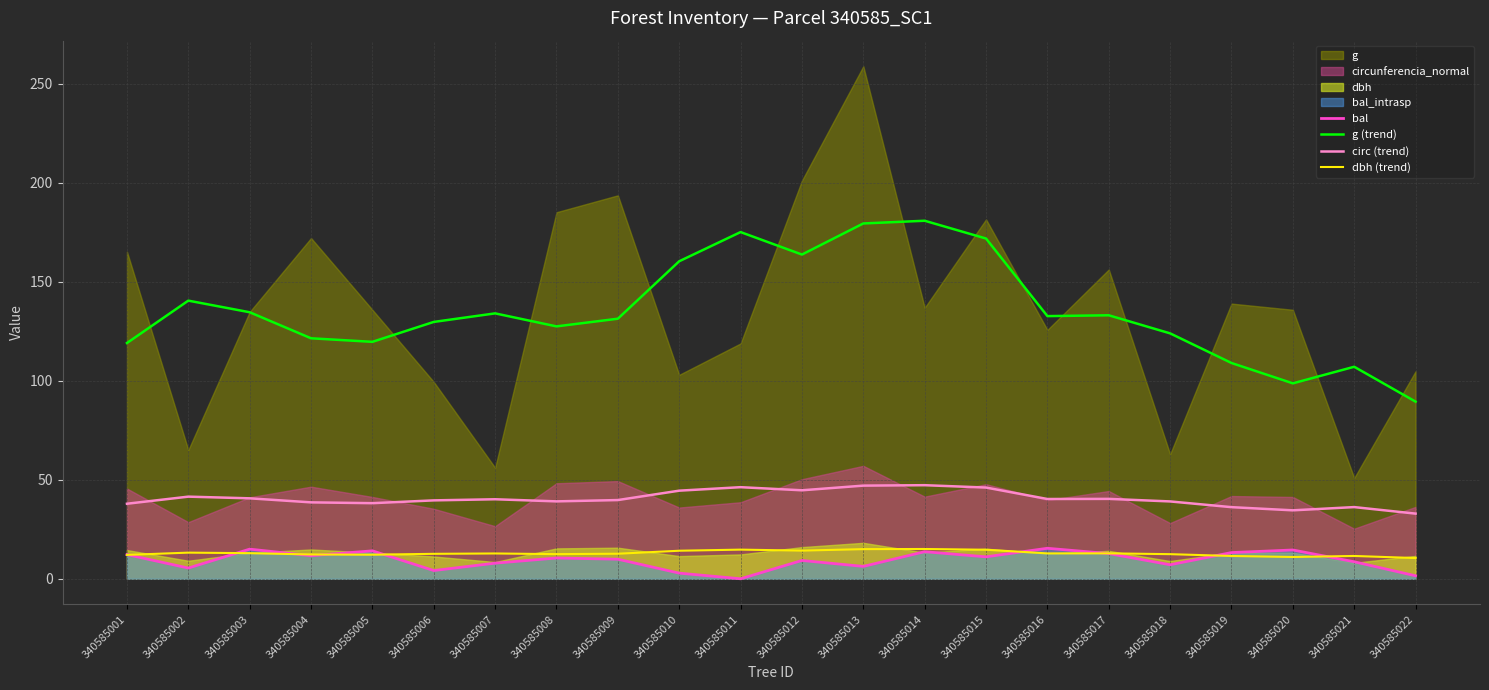

What is the difference between the maximum and minimum values in the circ (trend) series?

14.4